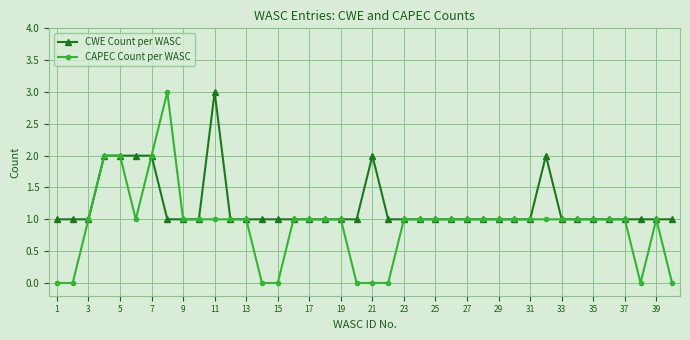

Which series has the largest total across all categories?

CWE Count per WASC